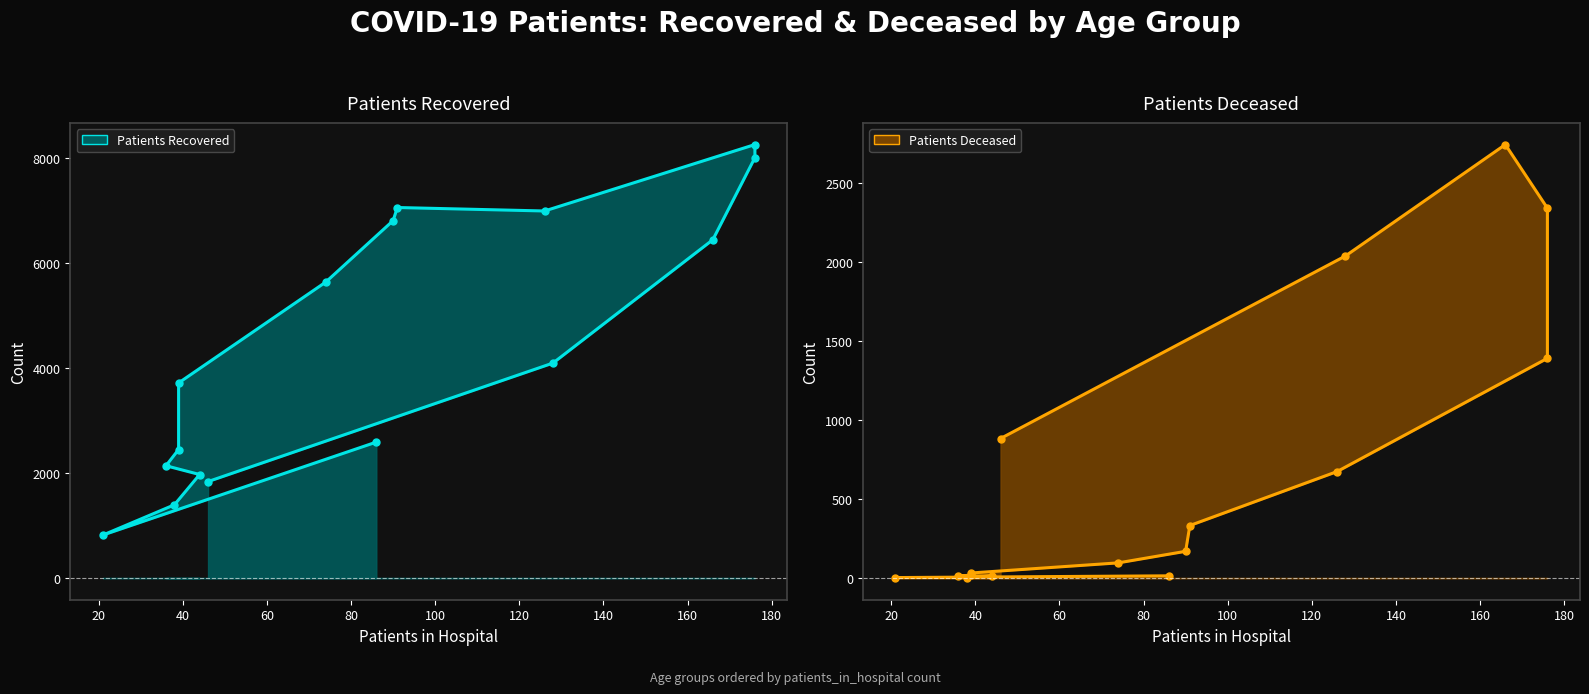

True or false: patients_deceased_line and patients_recovered_line cross at least once.

False